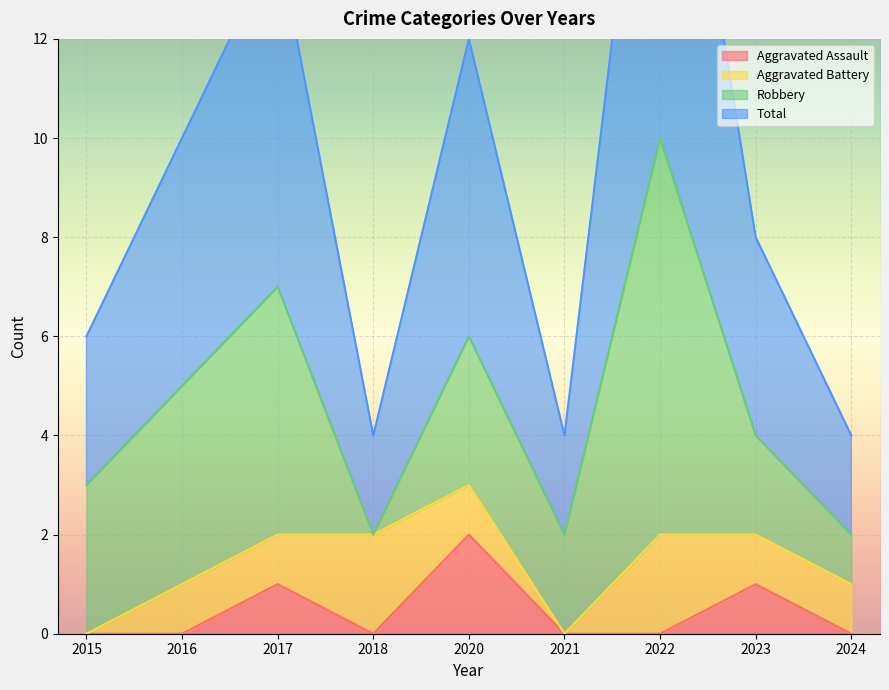

The value of Aggravated Assault at 2016 is -1. True or false?

False